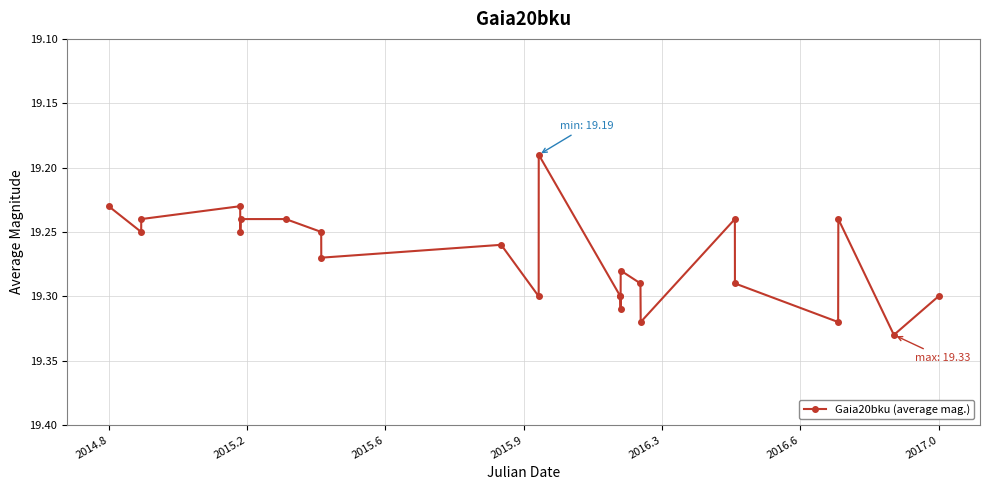

True or false: the data has more than 2 interior local peaks.

True